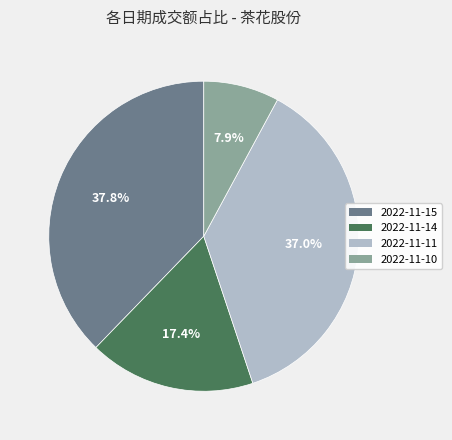

What percentage is the 2022-11-15 slice, to the nearest percent?

38%